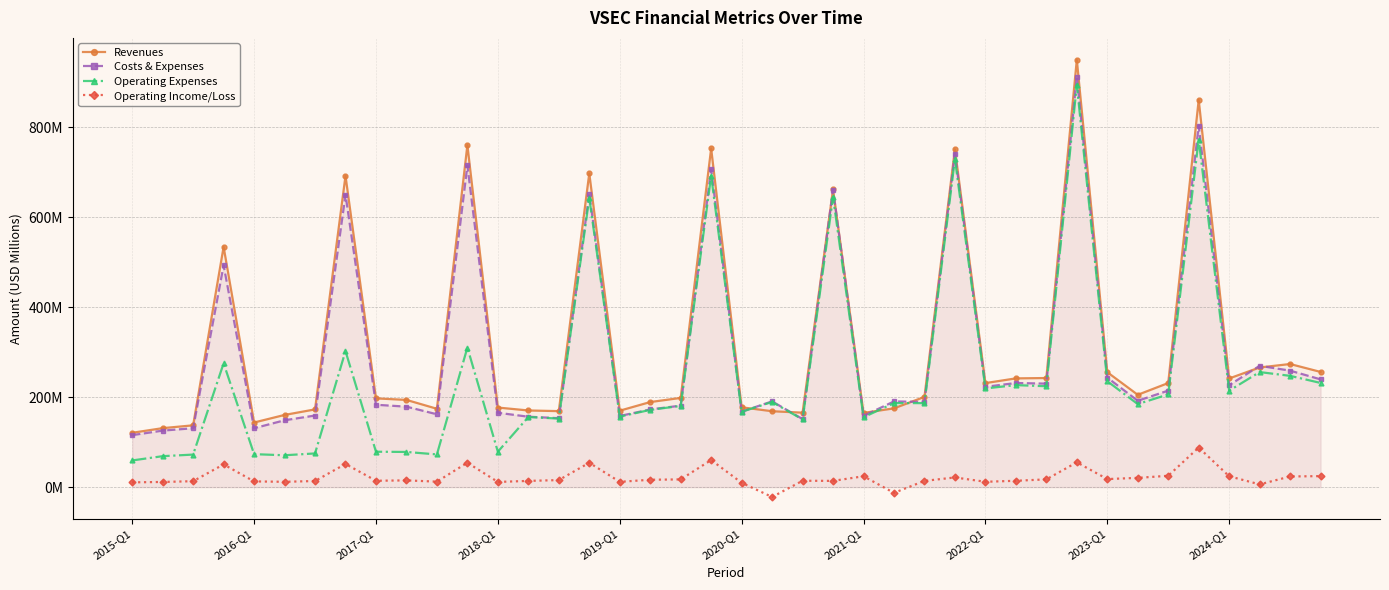

Between 19 and 31, which series saw the biggest shift?

Costs & Expenses